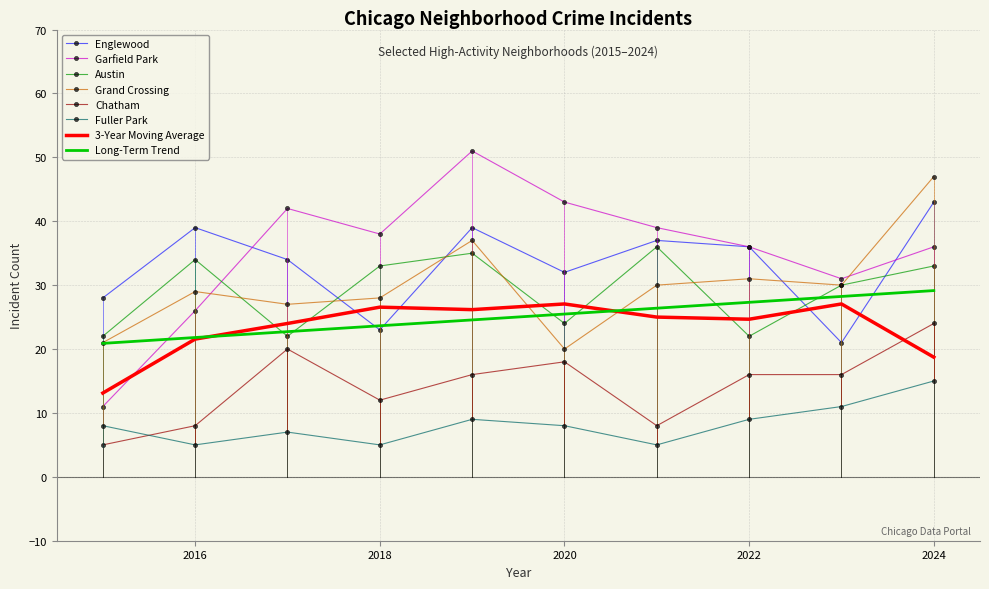

What is the smallest value displayed?

5.0